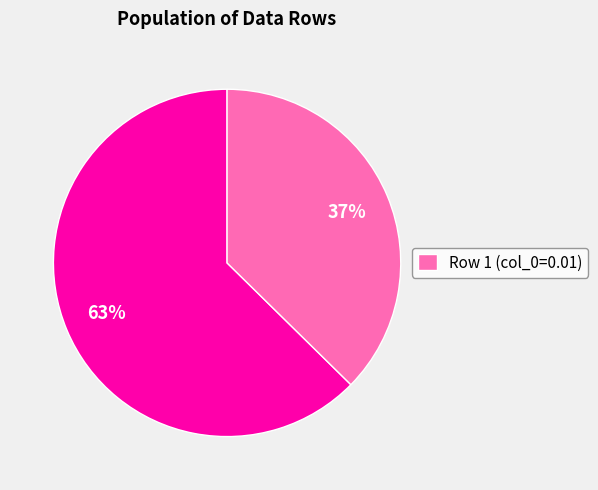

Is there a majority slice in this chart?

Yes